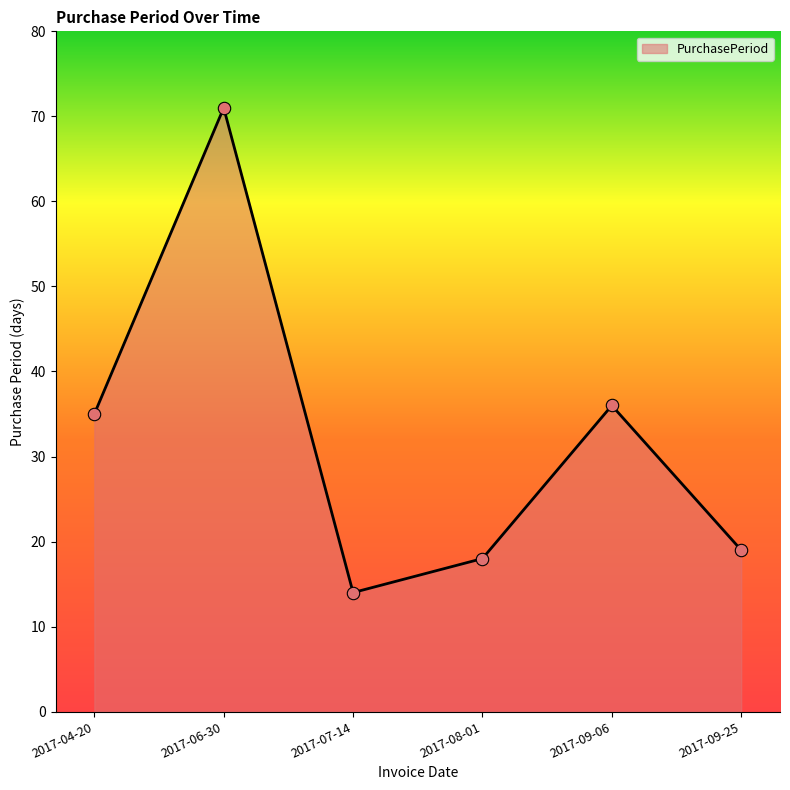

What is the ratio of the value at 2017-09-06 to the value at 2017-09-25?

1.9